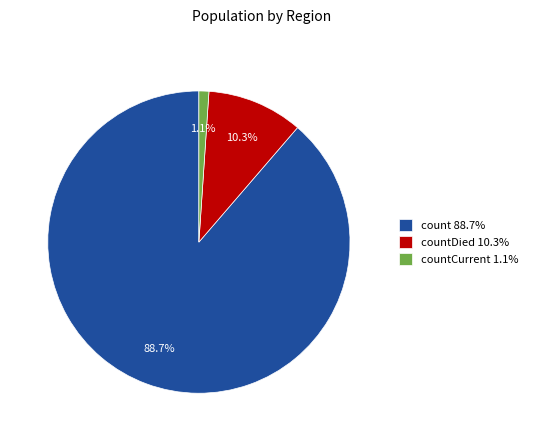

Is there any slice that represents more than half of the pie?

Yes